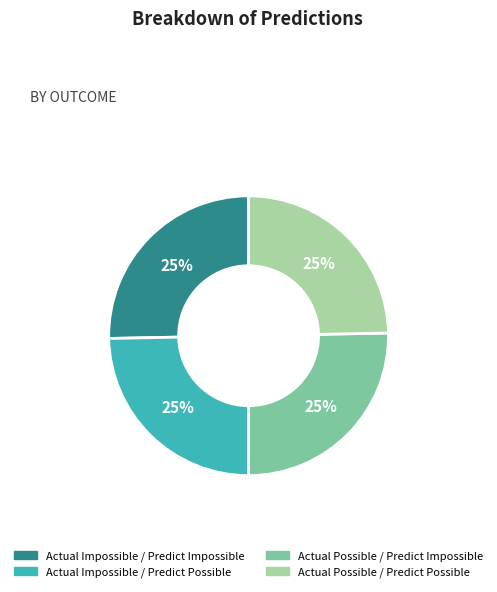

To the nearest percent, what percentage of the pie is Actual Possible / Predict Impossible?

25%